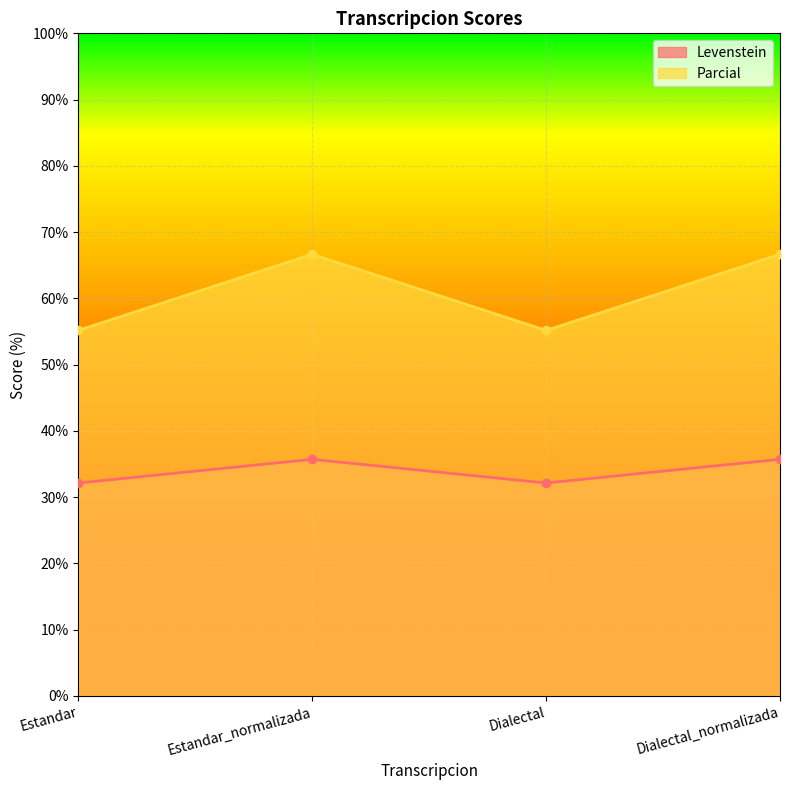

Between Estandar_normalizada and Dialectal, which is larger?

Estandar_normalizada